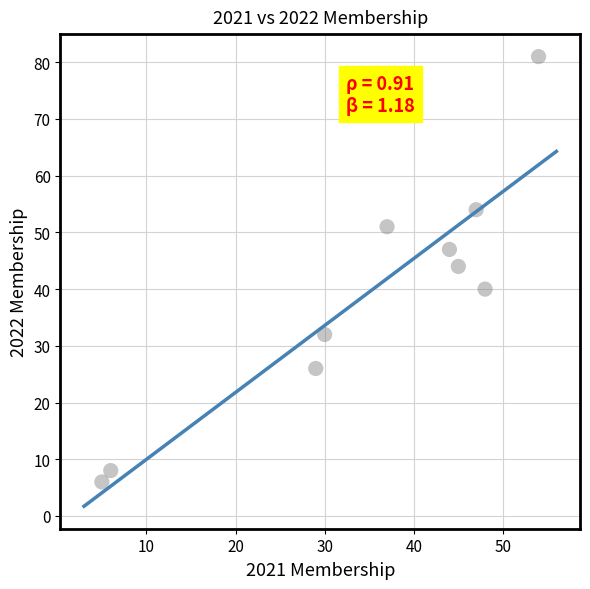

What is the range of X values (max minus min)?

49